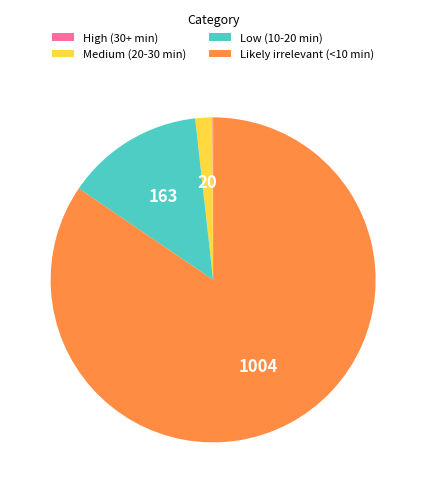

Is the sum of Likely irrelevant (<10 min) and Low (10-20 min) greater than half?

Yes